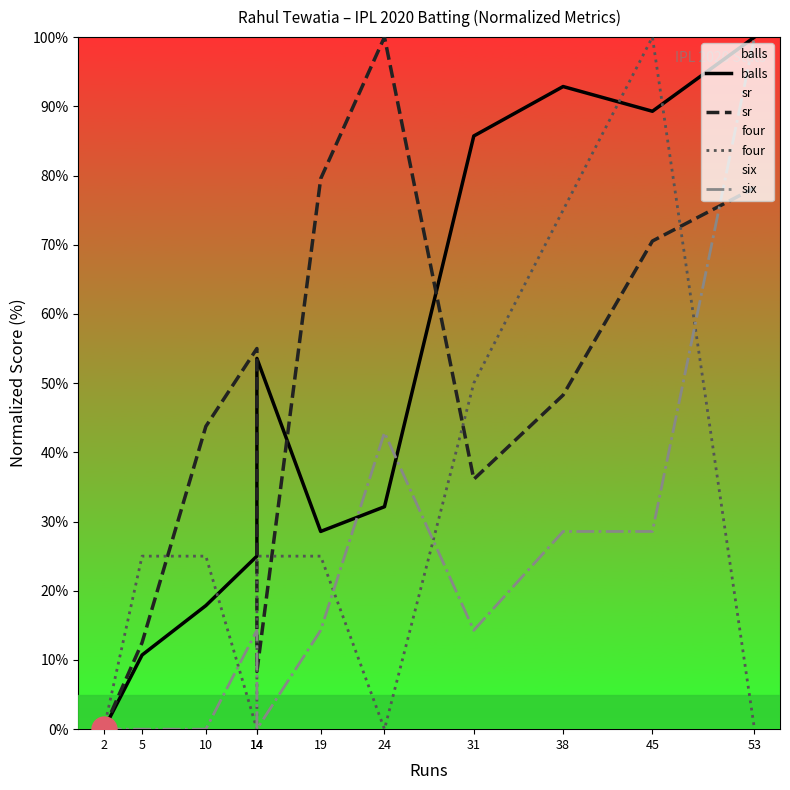

At which category is the sum across all series the highest?

45